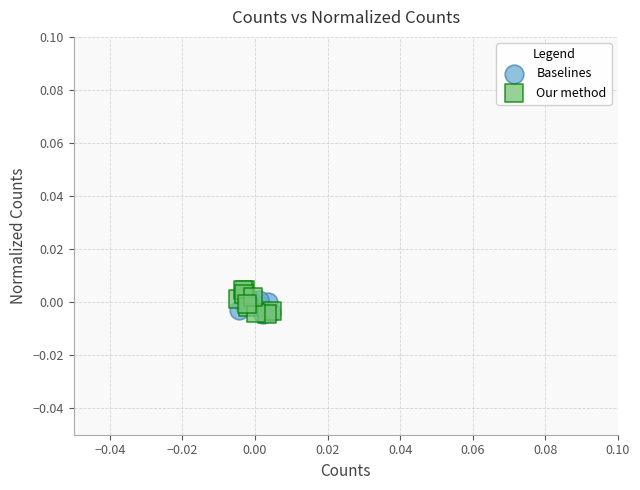

What are all the series names shown in the legend?

Baselines, Our method